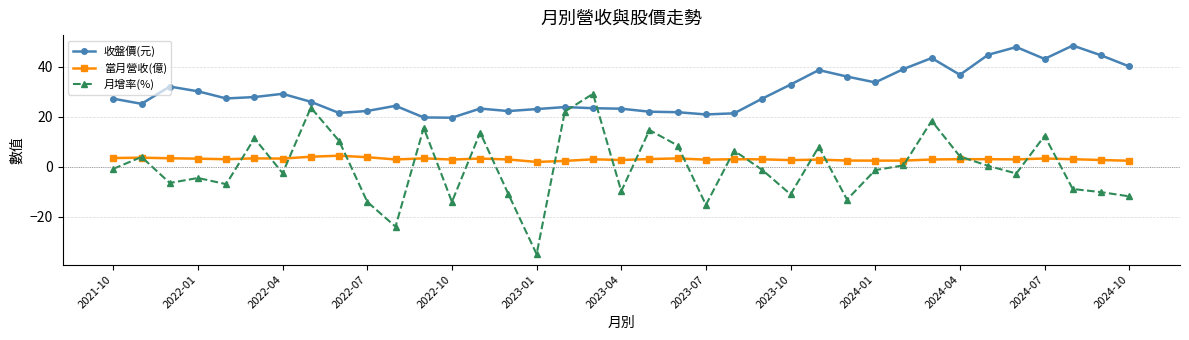

Does the chart have visible grid lines?

Yes